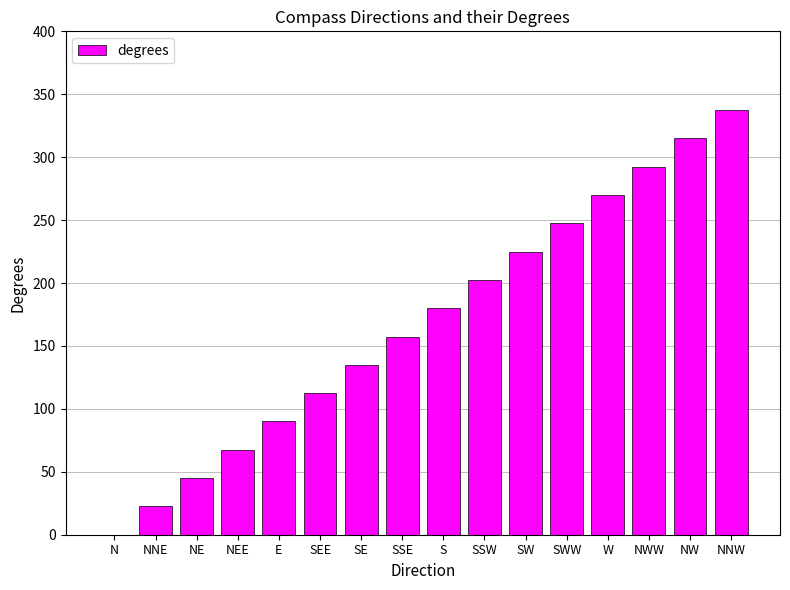

True or false: the data shows 337.5 at NNW.

True